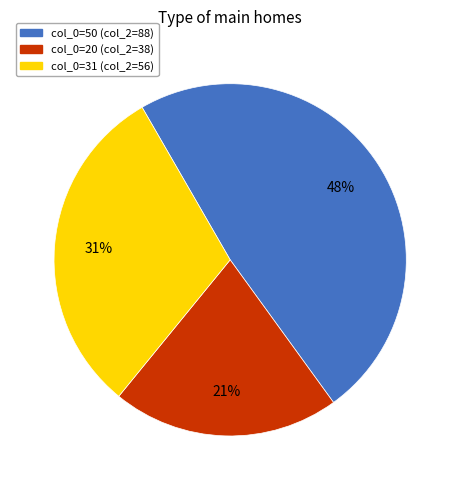

How many slices are in this pie chart?

3